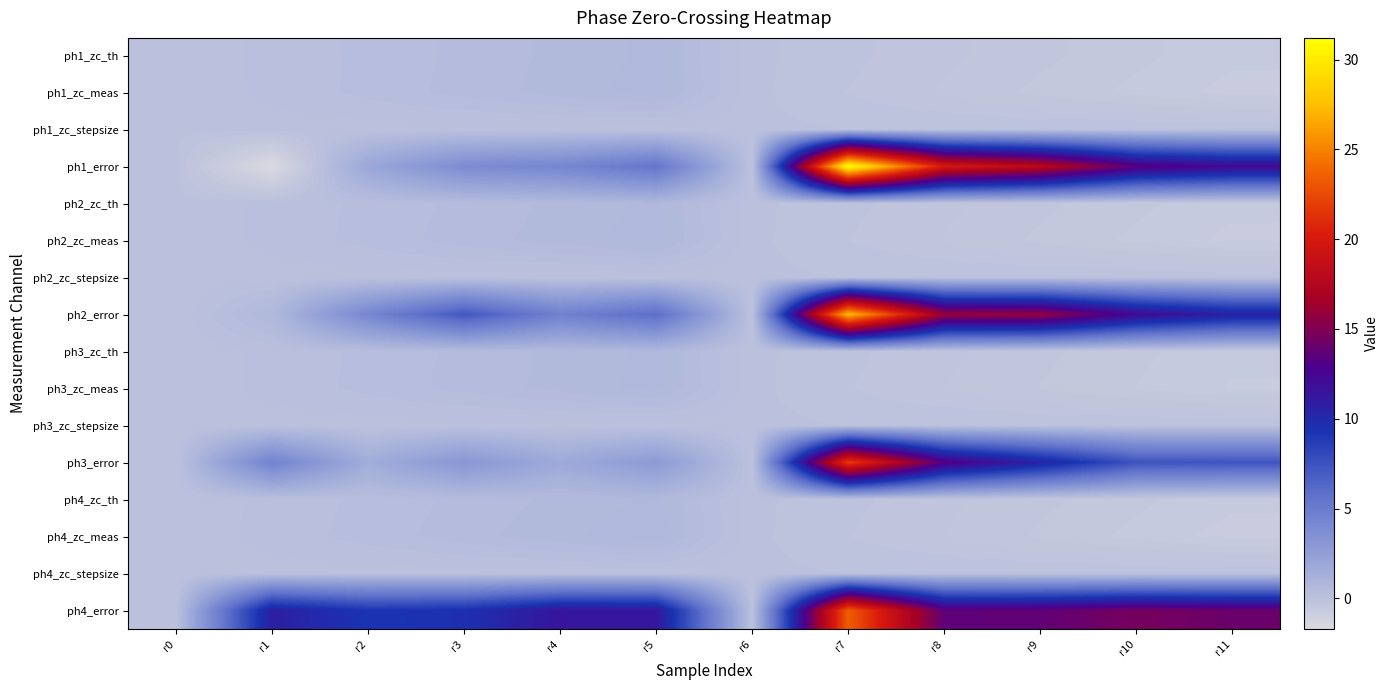

Reading right to left, what are all the values shown in this chart?

ph1_zc_th: r11=-0.6	r10=-0.5	r9=-0.4	r8=-0.3	r7=-0.1	r6=0.0	r5=0.6	r4=0.5	r3=0.4	r2=0.3	r1=0.1	r0=0.0
ph1_zc_meas: r11=-0.7	r10=-0.6	r9=-0.5	r8=-0.3	r7=-0.2	r6=0.0	r5=0.7	r4=0.5	r3=0.4	r2=0.3	r1=0.1	r0=0.0
ph1_zc_stepsize: r11=-0.0	r10=-0.0	r9=-0.0	r8=-0.0	r7=-0.0	r6=0.0	r5=0.0	r4=0.0	r3=0.0	r2=0.0	r1=0.0	r0=0.0
ph1_error: r11=12.3	r10=13.4	r9=17.9	r8=19.9	r7=31.2	r6=-0.0	r5=5.4	r4=4.2	r3=3.8	r2=1.9	r1=-1.7	r0=-0.0
ph2_zc_th: r11=-0.6	r10=-0.5	r9=-0.4	r8=-0.3	r7=-0.1	r6=0.0	r5=0.6	r4=0.5	r3=0.4	r2=0.3	r1=0.1	r0=0.0
ph2_zc_meas: r11=-0.7	r10=-0.6	r9=-0.4	r8=-0.3	r7=-0.2	r6=0.0	r5=0.7	r4=0.5	r3=0.4	r2=0.3	r1=0.1	r0=0.0
ph2_zc_stepsize: r11=-0.0	r10=-0.0	r9=-0.0	r8=-0.0	r7=-0.0	r6=0.0	r5=0.0	r4=0.0	r3=0.0	r2=0.0	r1=0.0	r0=0.0
ph2_error: r11=10.6	r10=12.3	r9=15.8	r8=16.0	r7=27.3	r6=-0.0	r5=5.9	r4=4.6	r3=7.2	r2=4.2	r1=0.6	r0=-0.0
ph3_zc_th: r11=-0.6	r10=-0.5	r9=-0.4	r8=-0.3	r7=-0.1	r6=0.0	r5=0.6	r4=0.5	r3=0.4	r2=0.3	r1=0.1	r0=0.0
ph3_zc_meas: r11=-0.7	r10=-0.6	r9=-0.4	r8=-0.3	r7=-0.2	r6=0.0	r5=0.7	r4=0.5	r3=0.4	r2=0.3	r1=0.1	r0=0.0
ph3_zc_stepsize: r11=-0.0	r10=-0.0	r9=-0.0	r8=-0.0	r7=-0.0	r6=0.0	r5=0.0	r4=0.0	r3=0.0	r2=0.0	r1=0.0	r0=0.0
ph3_error: r11=7.3	r10=7.4	r9=10.4	r8=13.3	r7=21.9	r6=-0.0	r5=2.8	r4=1.7	r3=3.1	r2=1.5	r1=4.5	r0=-0.0
ph4_zc_th: r11=-0.6	r10=-0.5	r9=-0.4	r8=-0.3	r7=-0.1	r6=0.0	r5=0.6	r4=0.5	r3=0.4	r2=0.3	r1=0.1	r0=0.0
ph4_zc_meas: r11=-0.7	r10=-0.6	r9=-0.4	r8=-0.3	r7=-0.2	r6=0.0	r5=0.7	r4=0.6	r3=0.4	r2=0.3	r1=0.1	r0=0.0
ph4_zc_stepsize: r11=-0.0	r10=-0.0	r9=-0.0	r8=-0.0	r7=-0.0	r6=0.0	r5=0.0	r4=0.0	r3=0.0	r2=0.0	r1=0.0	r0=0.0
ph4_error: r11=14.2	r10=14.6	r9=13.8	r8=13.7	r7=23.4	r6=0.0	r5=11.3	r4=11.4	r3=9.5	r2=9.2	r1=10.7	r0=0.0